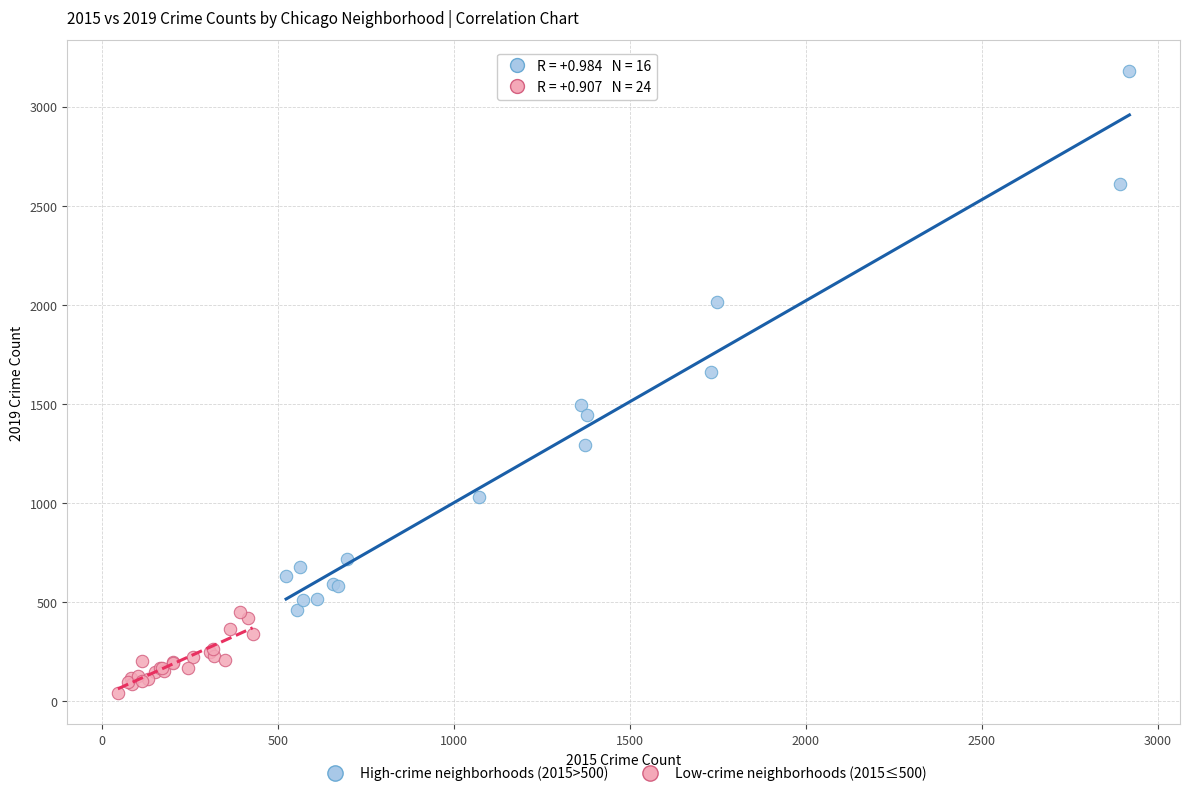

Which series reaches the maximum Y coordinate?

High-crime neighborhoods (2015>500)